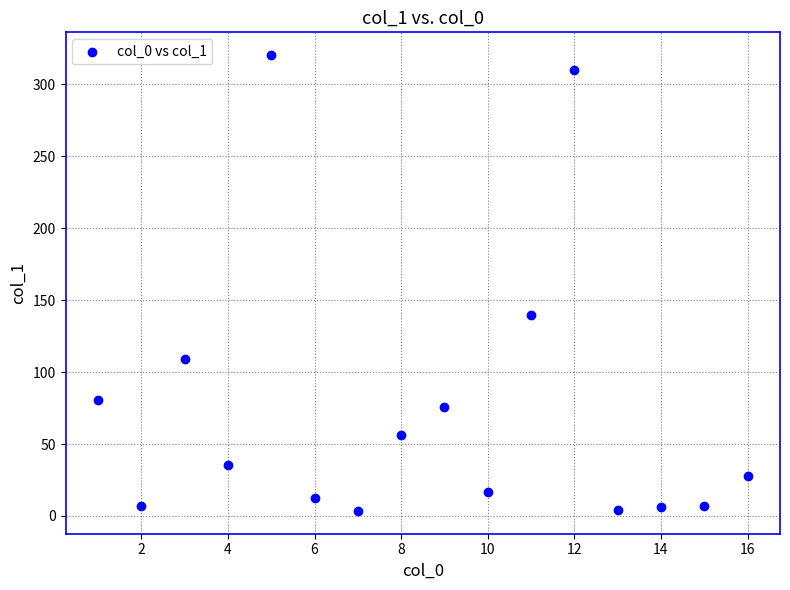

What Y value in the scatter plot is closest to 161?

139.7